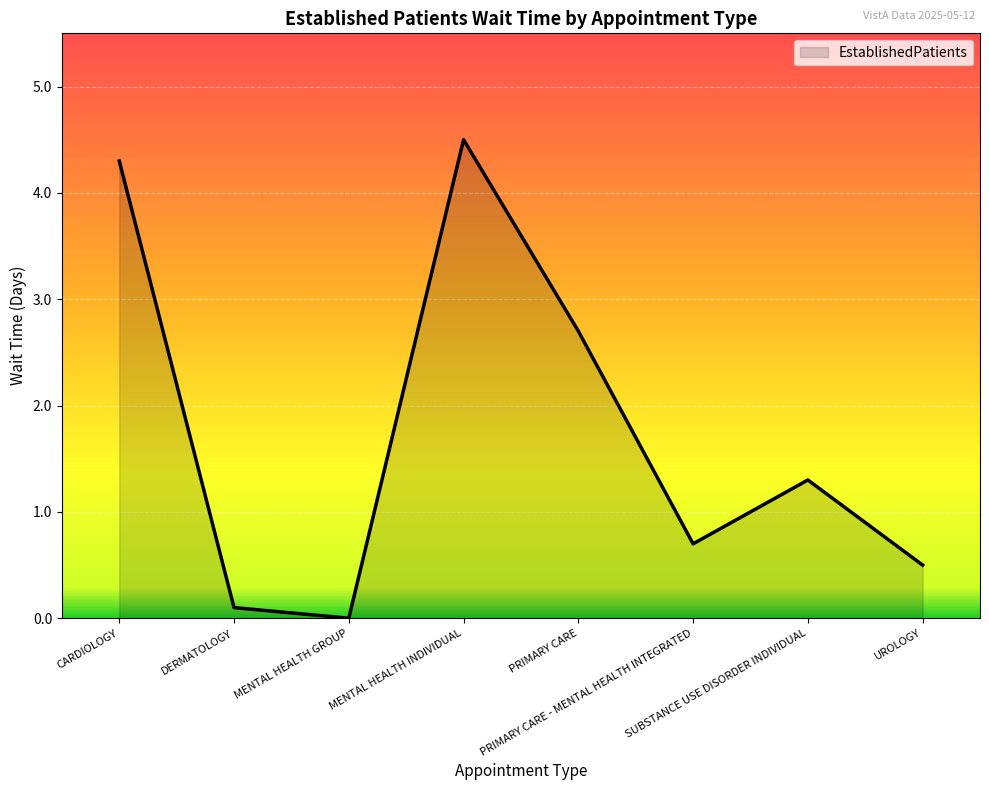

Reading left to right, list all the values displayed in this chart.

CARDIOLOGY=4.3	DERMATOLOGY=0.1	MENTAL HEALTH GROUP=0.0	MENTAL HEALTH INDIVIDUAL=4.5	PRIMARY CARE=2.7	PRIMARY CARE - MENTAL HEALTH INTEGRATED=0.7	SUBSTANCE USE DISORDER INDIVIDUAL=1.3	UROLOGY=0.5